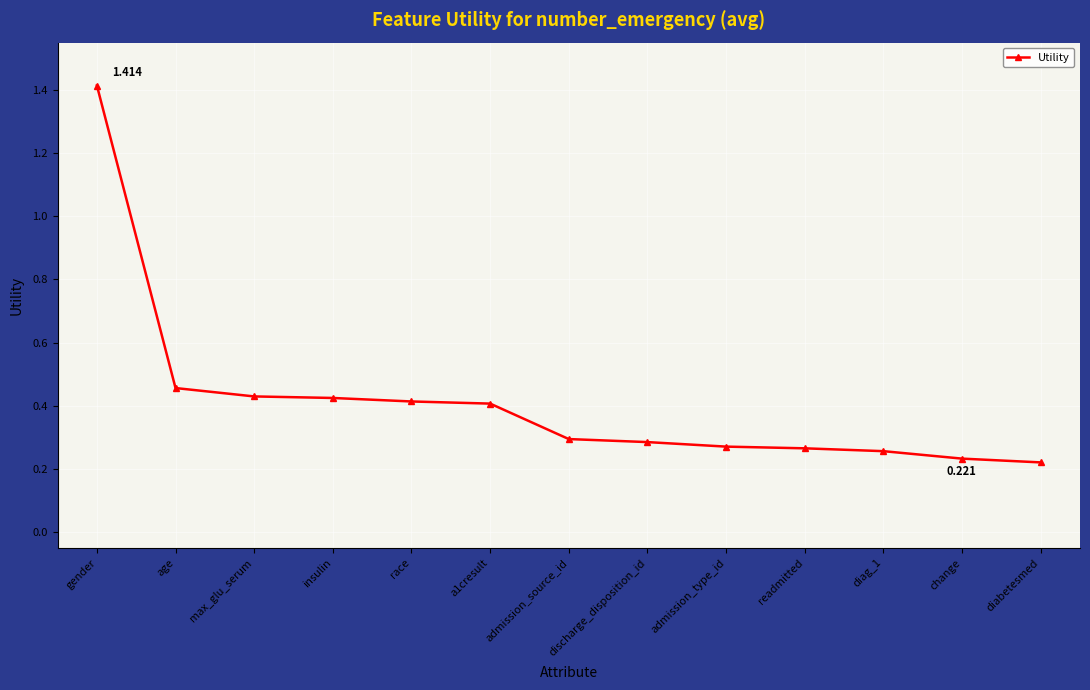

Which has a higher value, age or change?

age